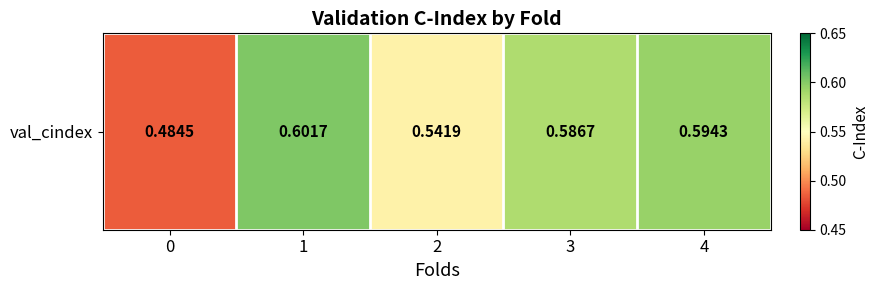

Reading right to left, list all the values displayed in this chart.

0.6	0.6	0.5	0.6	0.5